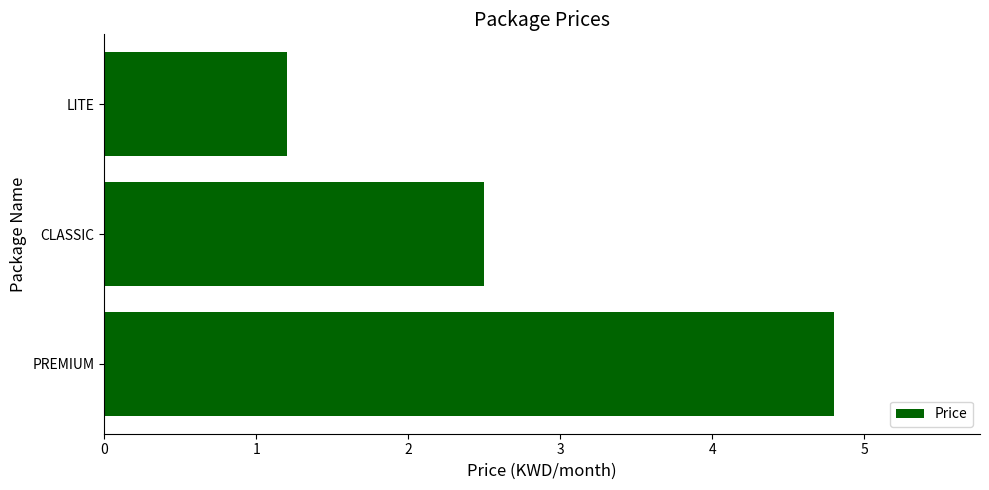

At which label is the value closest to 3?

CLASSIC